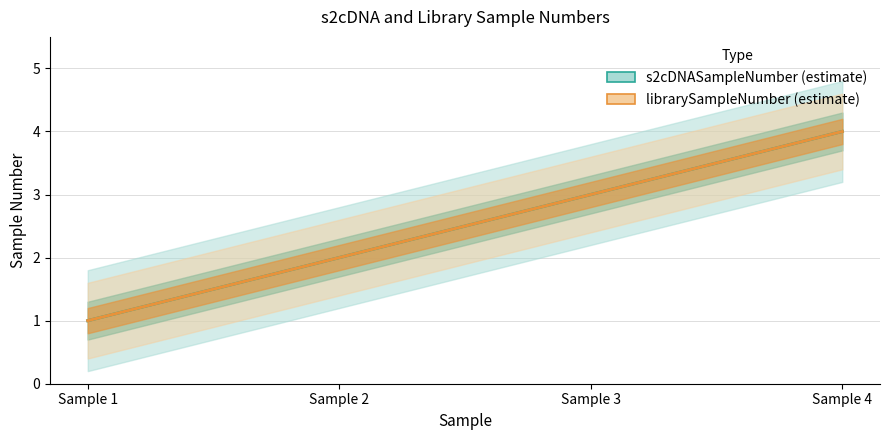

What is the sum of all librarySampleNumber values?

10